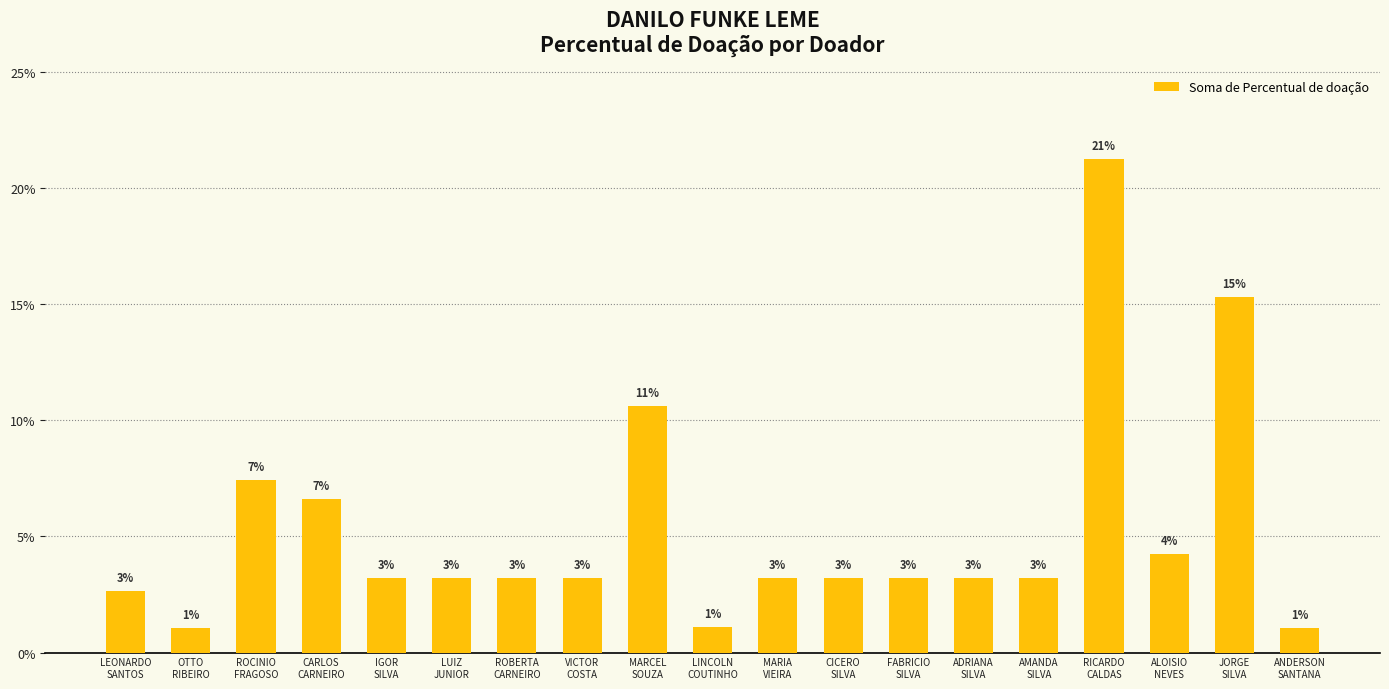

What is the value of the 4th bar from the left?

0.1